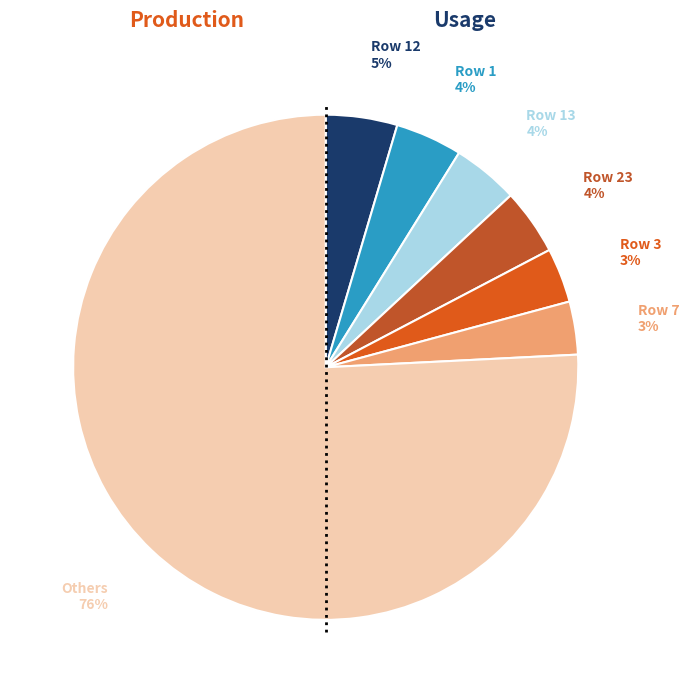

Does any single category account for the majority?

Yes